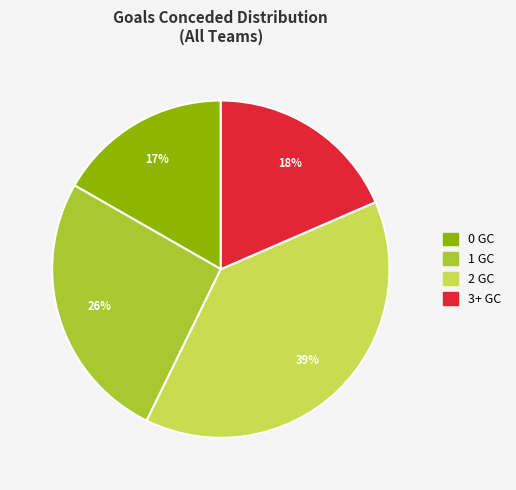

To the nearest percent, what is the difference between the largest and smallest slice percentages?

22%